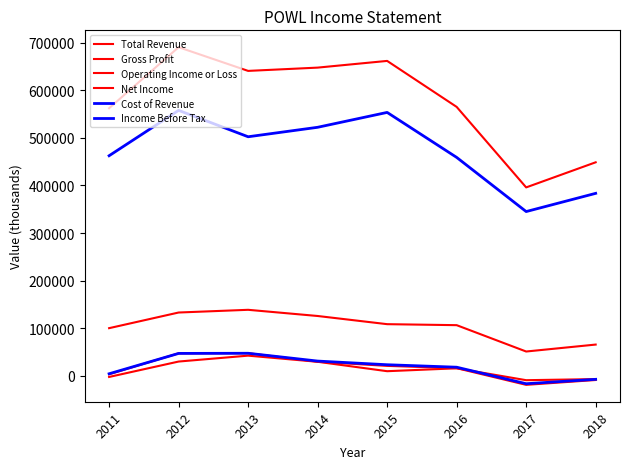

How many interior local valleys does the Operating Income or Loss series have?

1